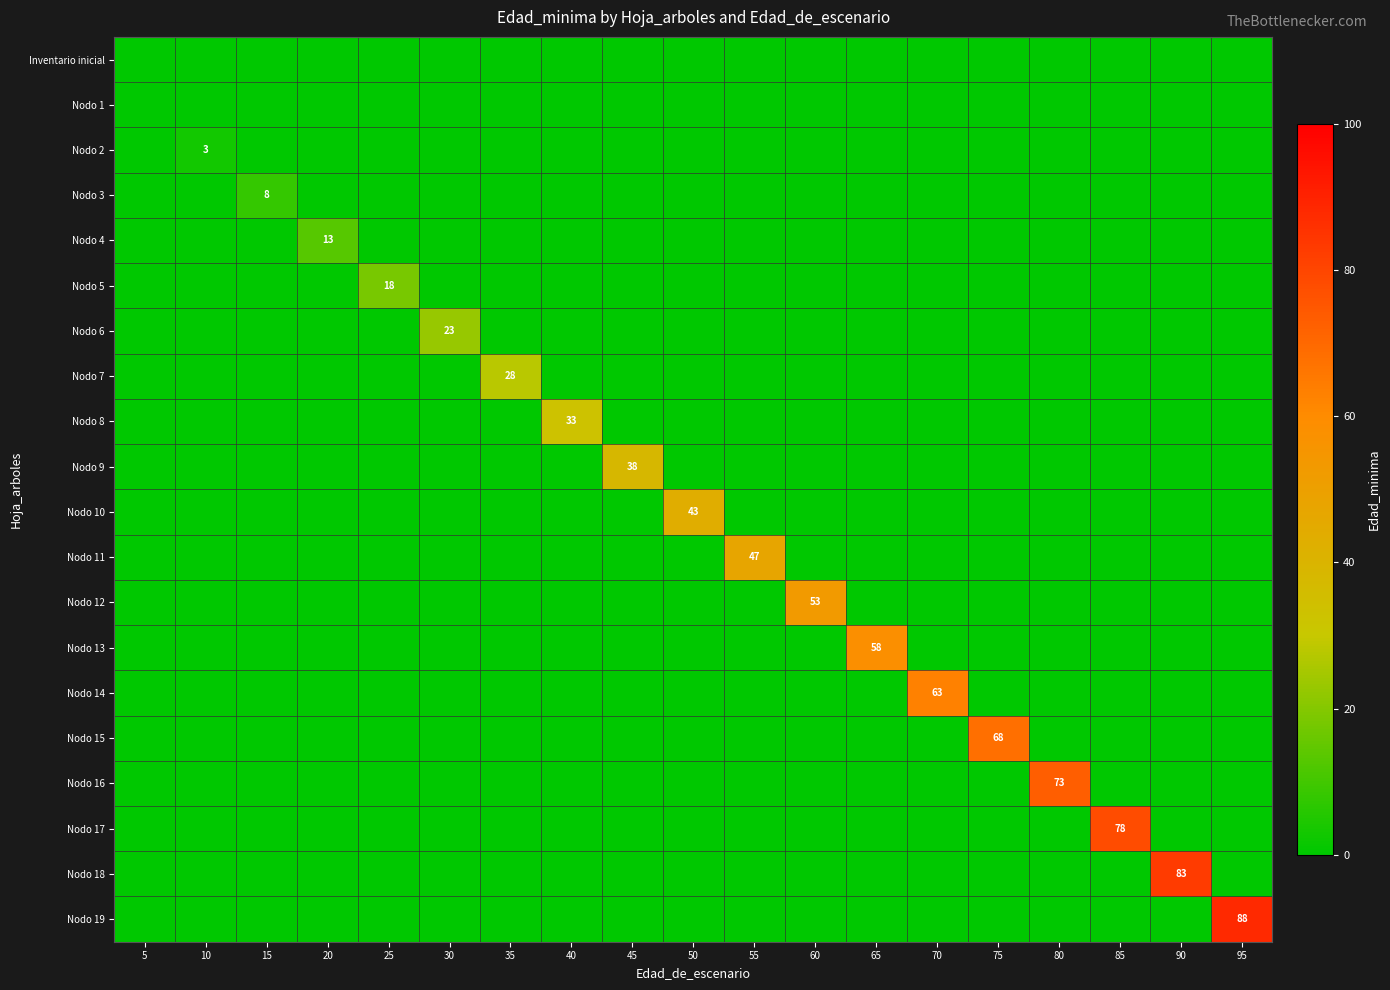

List the labels in order of Nodo 9 value, largest first.

45, 5, 10, 15, 20, 25, 30, 35, 40, 50, 55, 60, 65, 70, 75, 80, 85, 90, 95